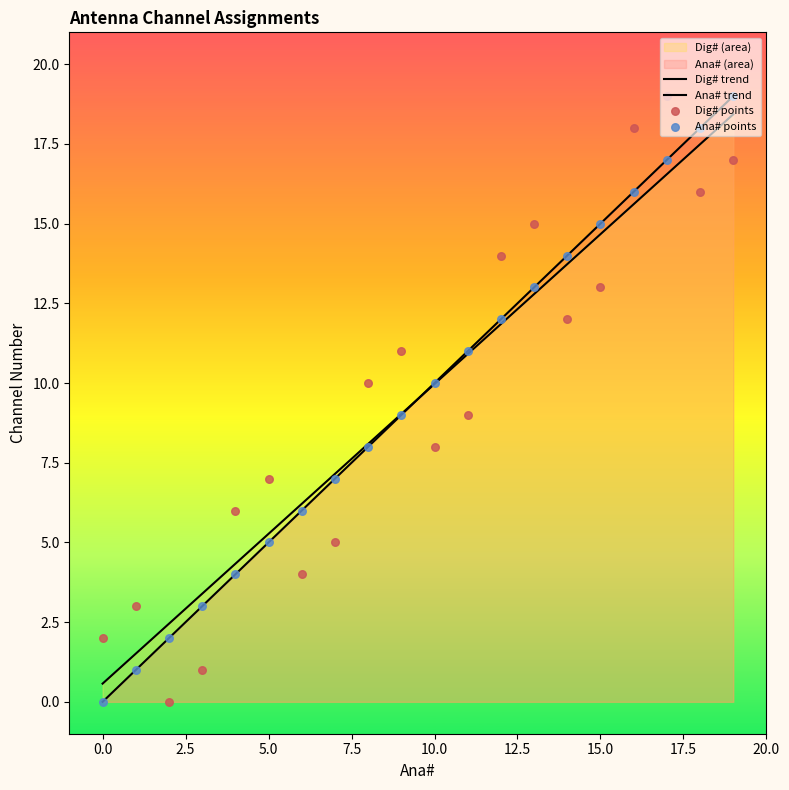

At how many categories does at least one series exceed 6?

14